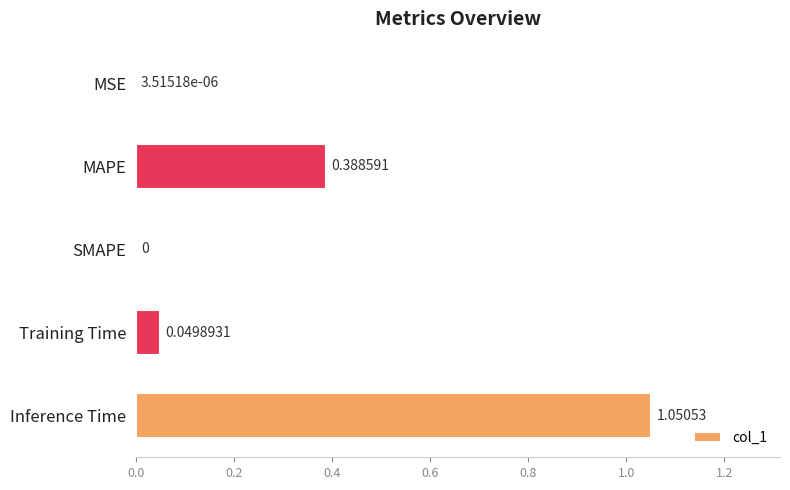

What is the average value?

0.3